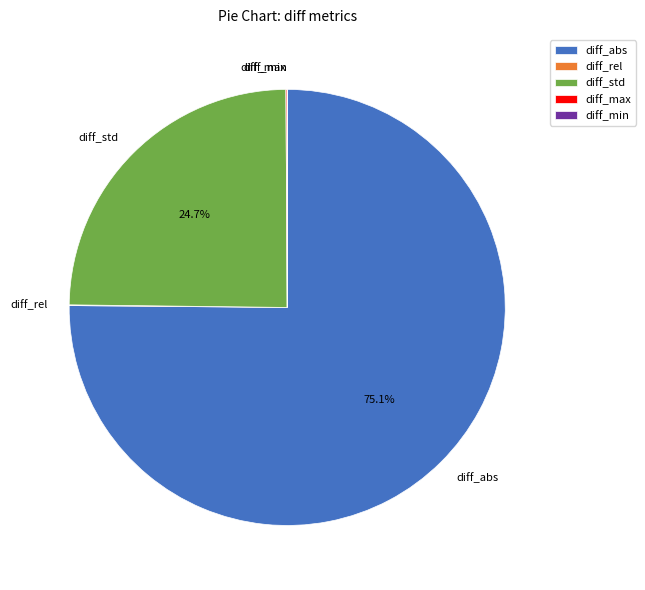

Is the sum of diff_std and diff_abs greater than half?

Yes